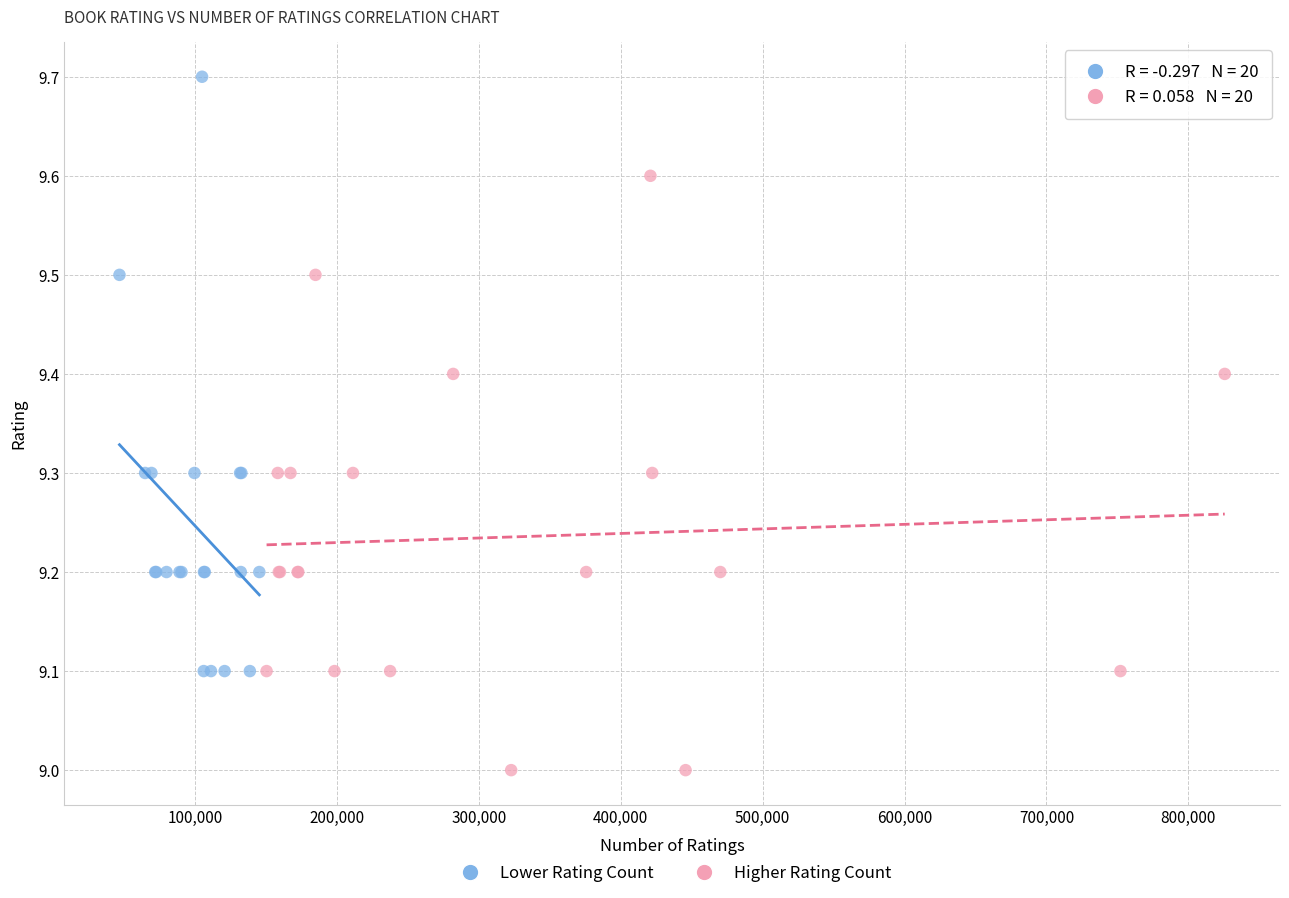

Which series contains the highest Y value?

Lower Rating Count